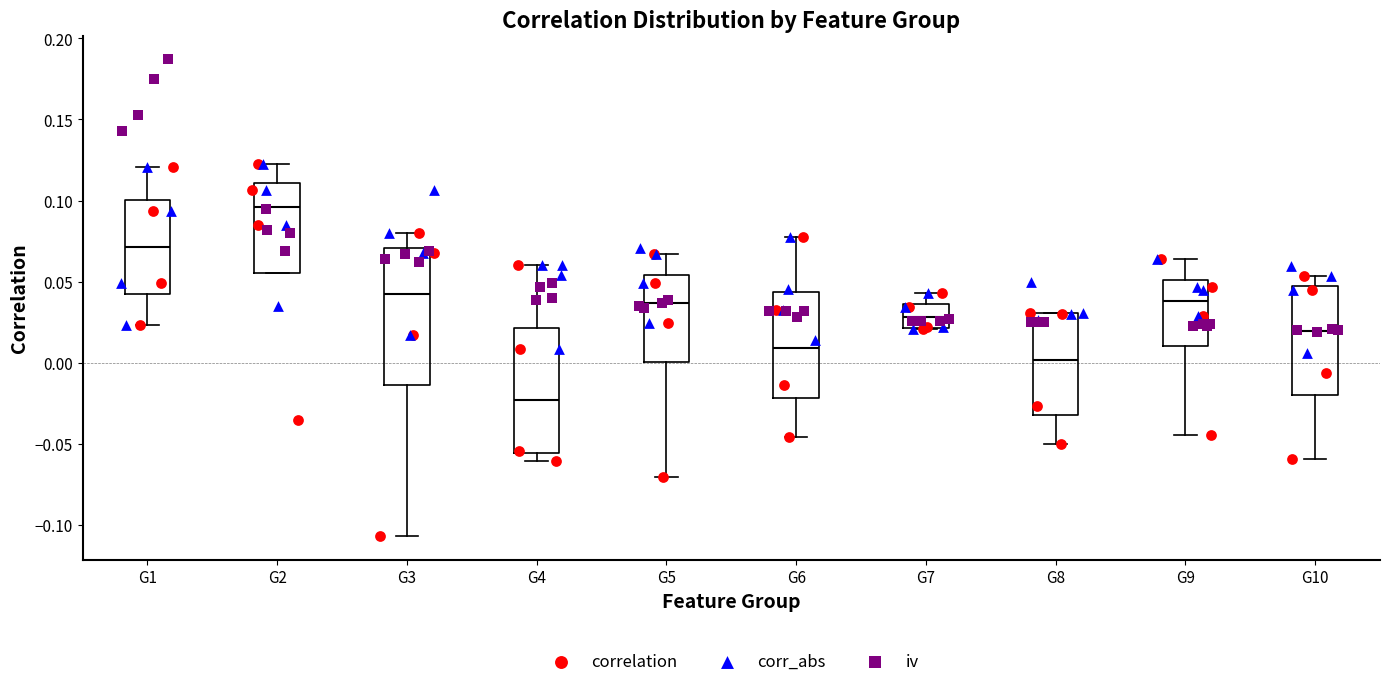

Where is the upper edge of the box for G2 on the y-axis? The values are not printed on the chart, so give them approximately, as read against the axis.

0.110